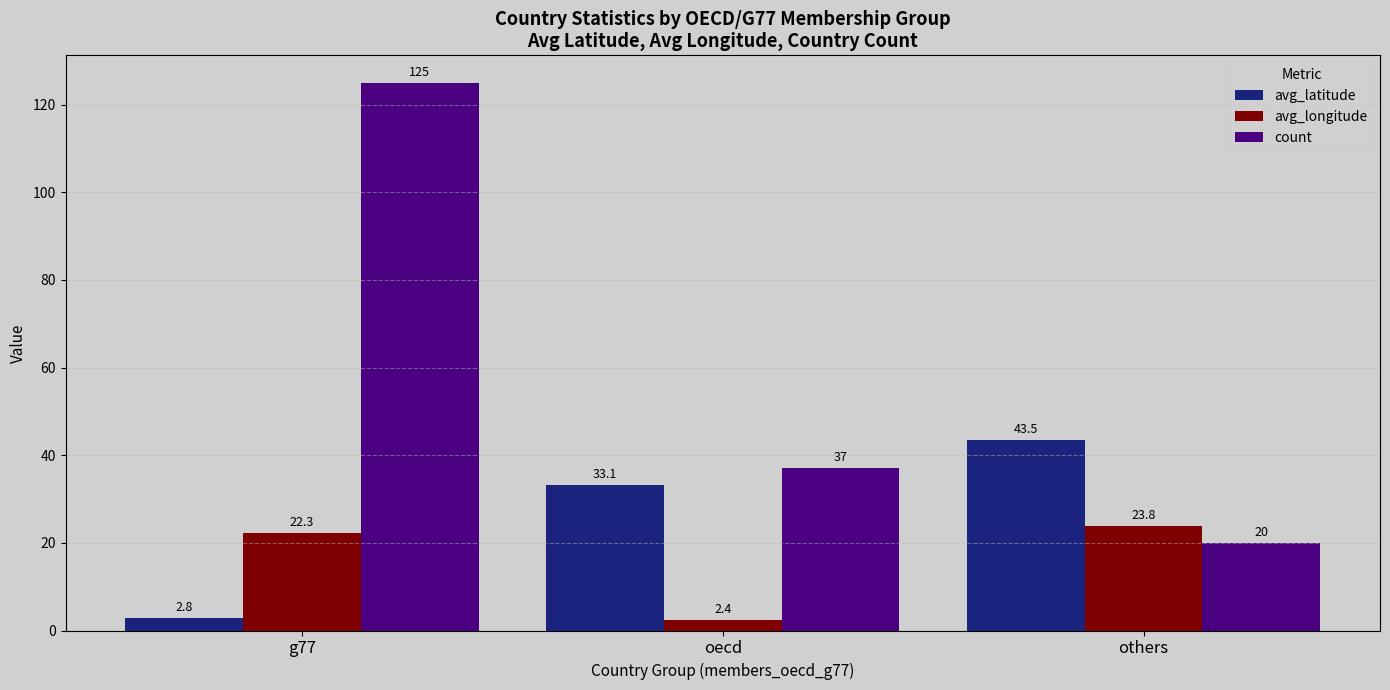

Where is count nearest to the value 72?

oecd